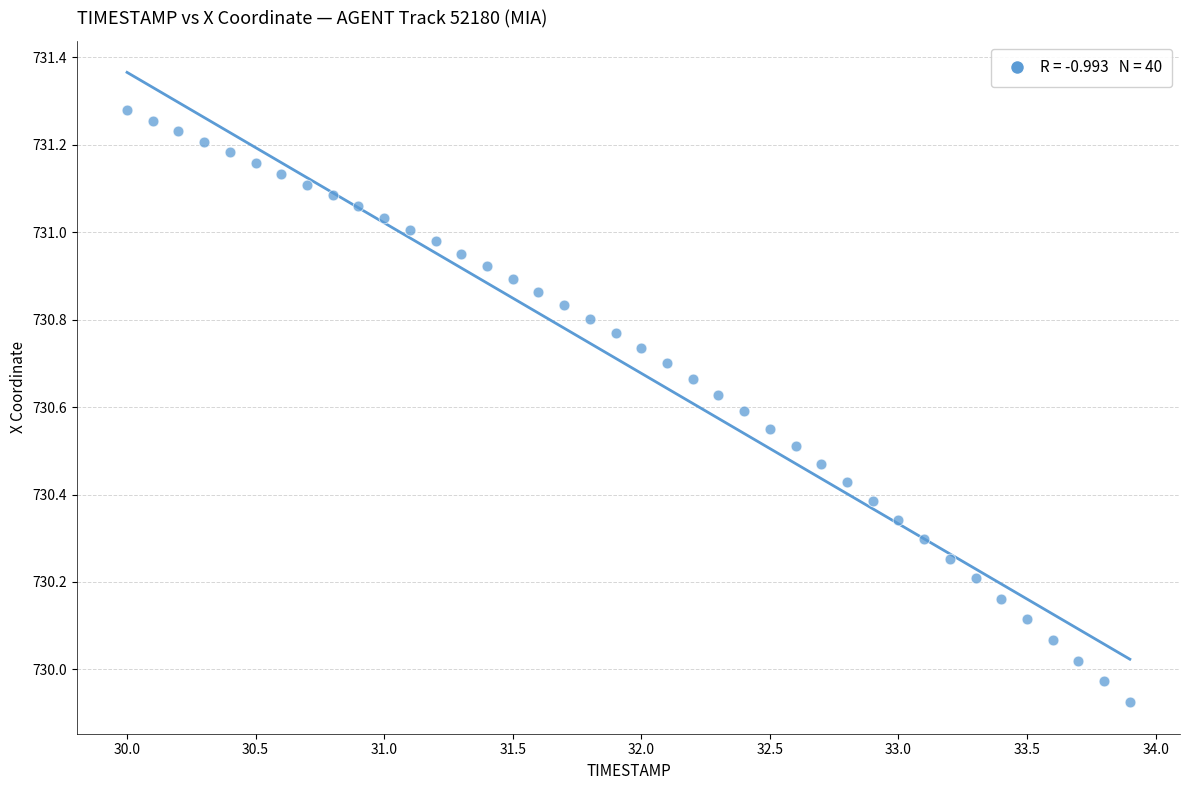

What is the range of X values (max minus min)?

3.9